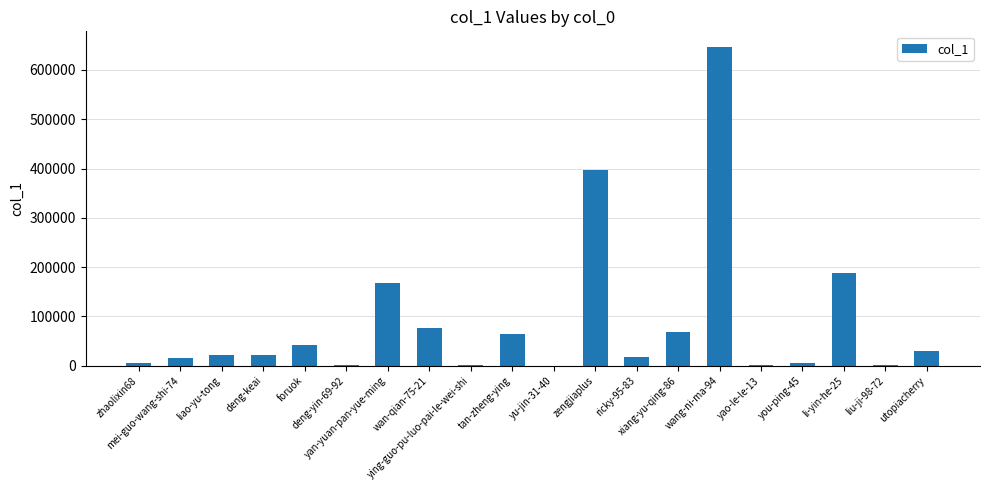

What is the maximum value shown in the chart?

646080